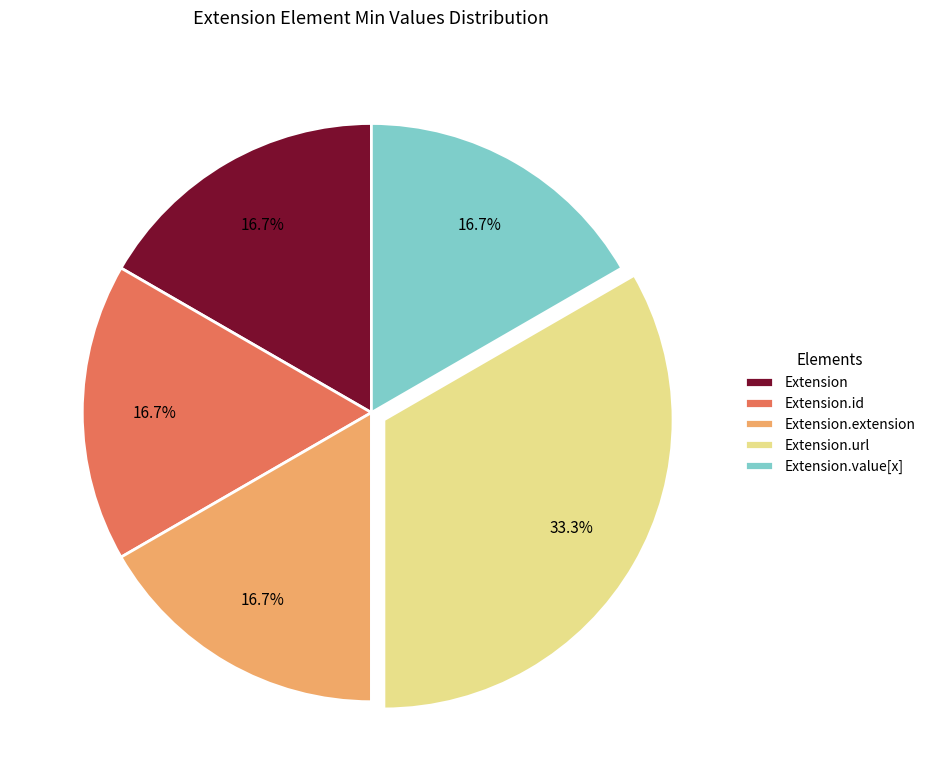

To the nearest percent, what portion does Extension.url represent?

33%